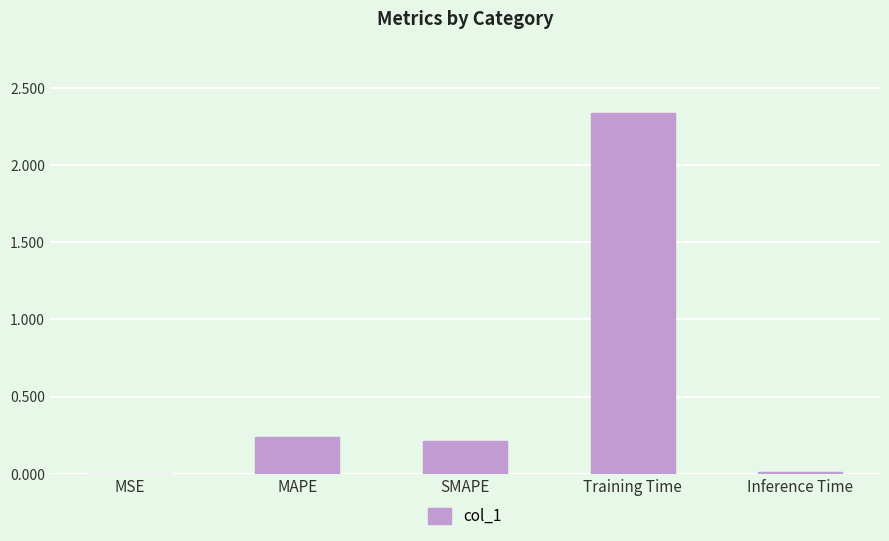

At which category does the chart reach its peak across all series?

Training Time